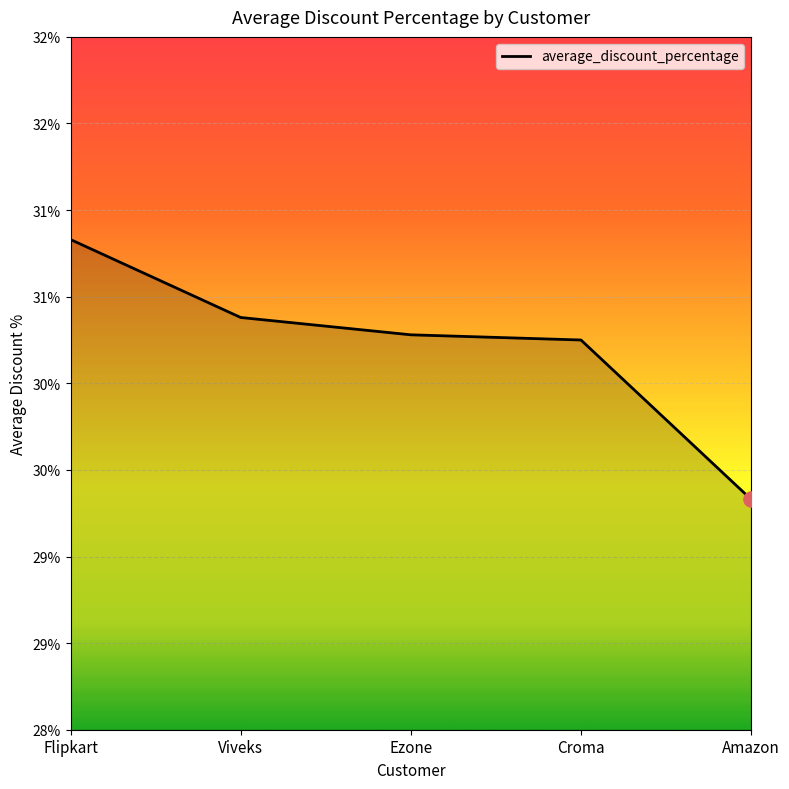

Which has a higher value, Flipkart or Amazon?

Flipkart